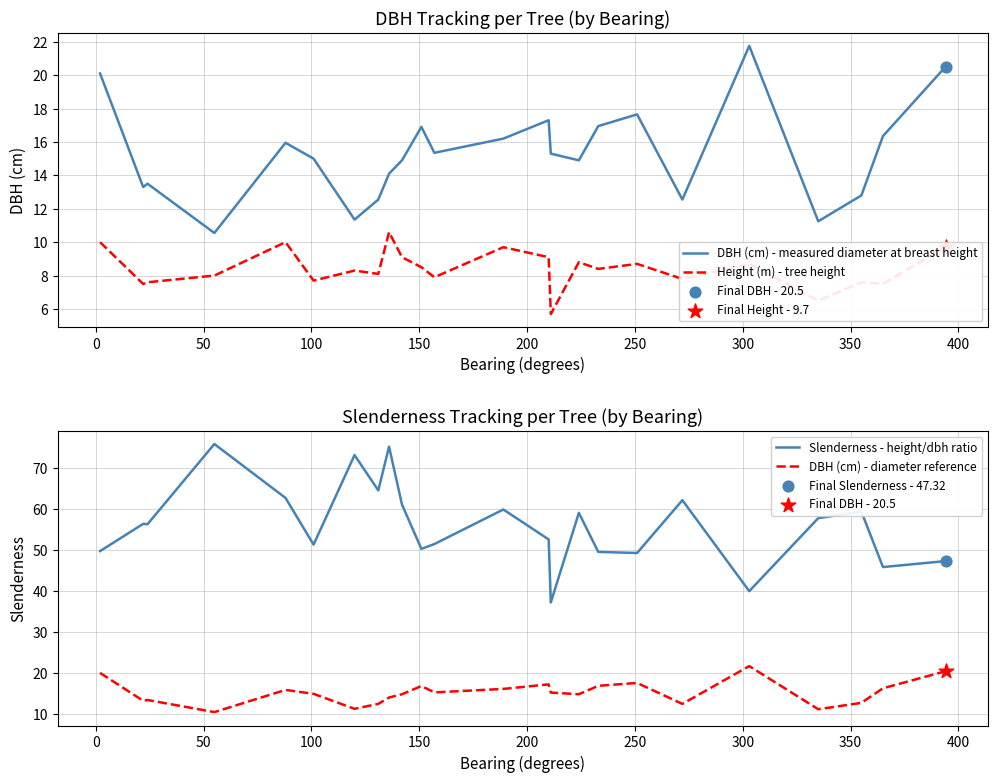

At how many categories does at least one series exceed 19?

24